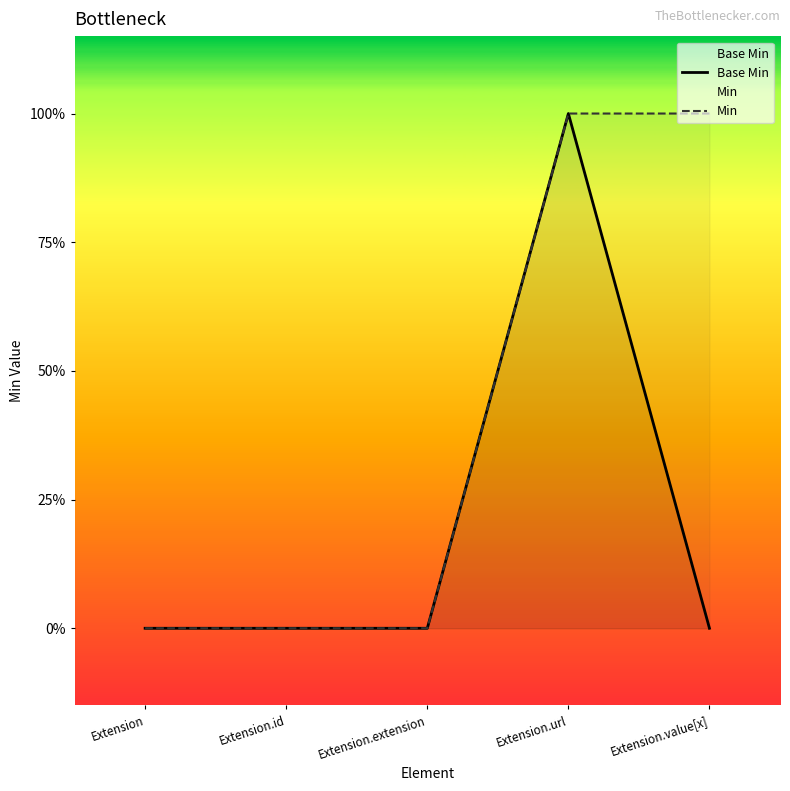

Where is Min nearest to the value 0?

Extension